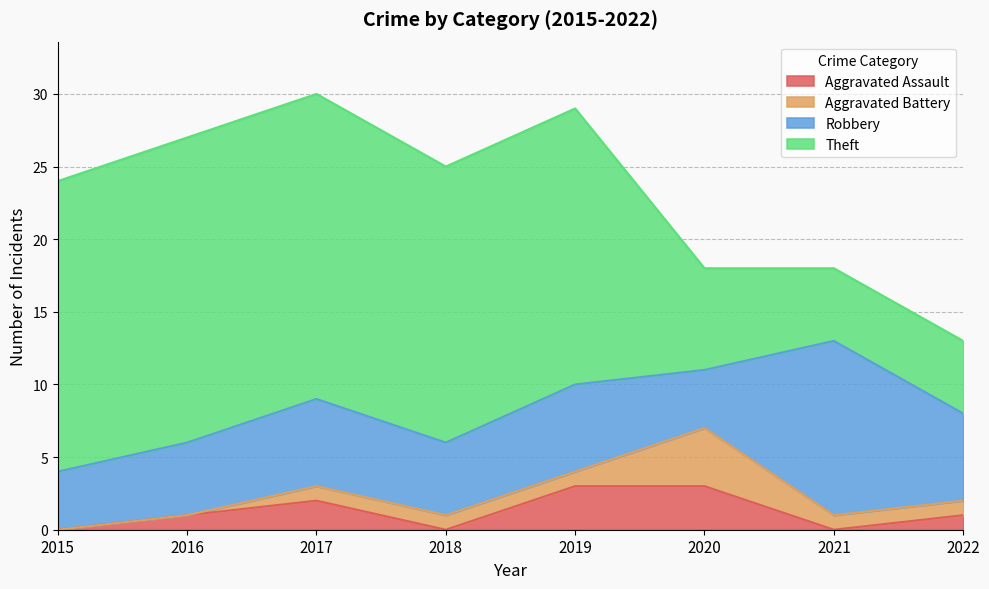

True or false: Robbery and Aggravated Assault cross at least once.

False